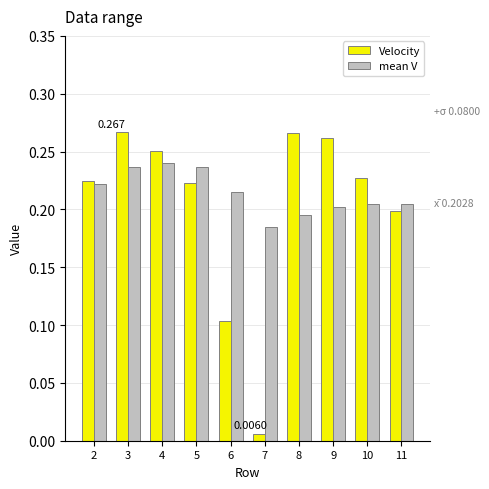

How many mean V values are between 0 and 1?

10